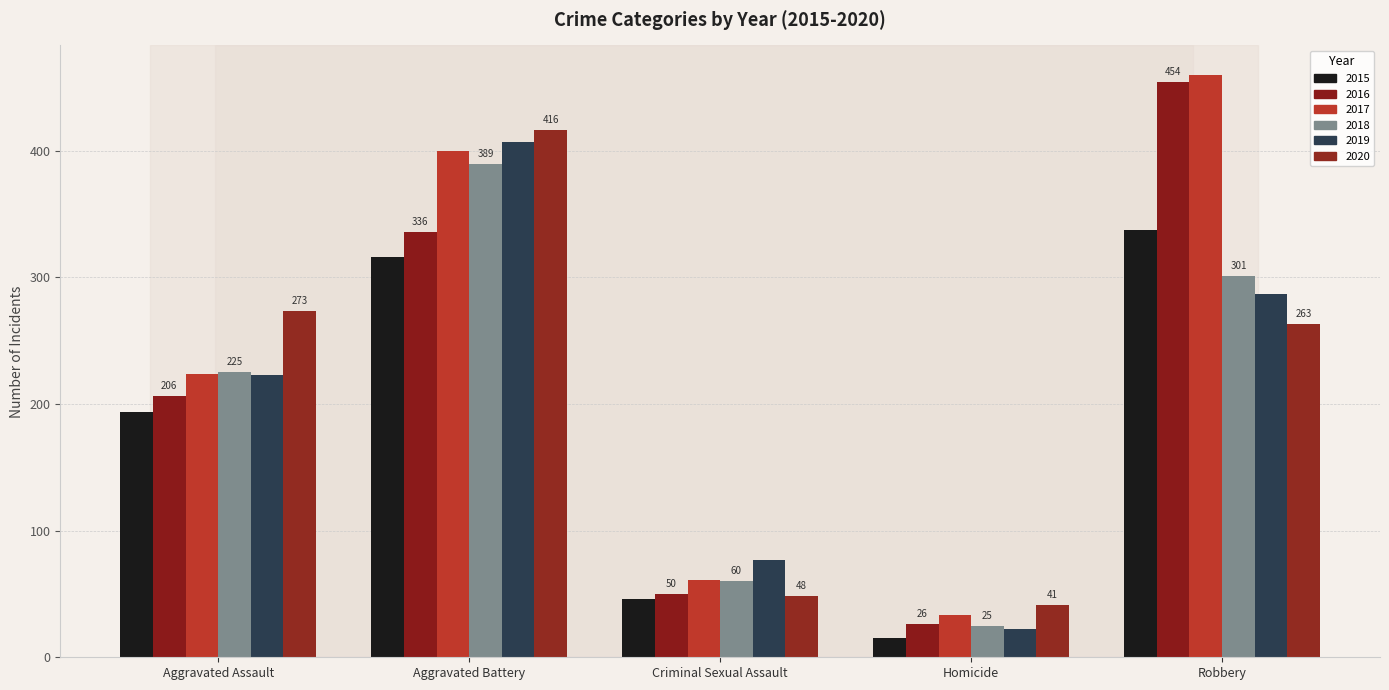

What is the difference between the highest and lowest values at Robbery?

197